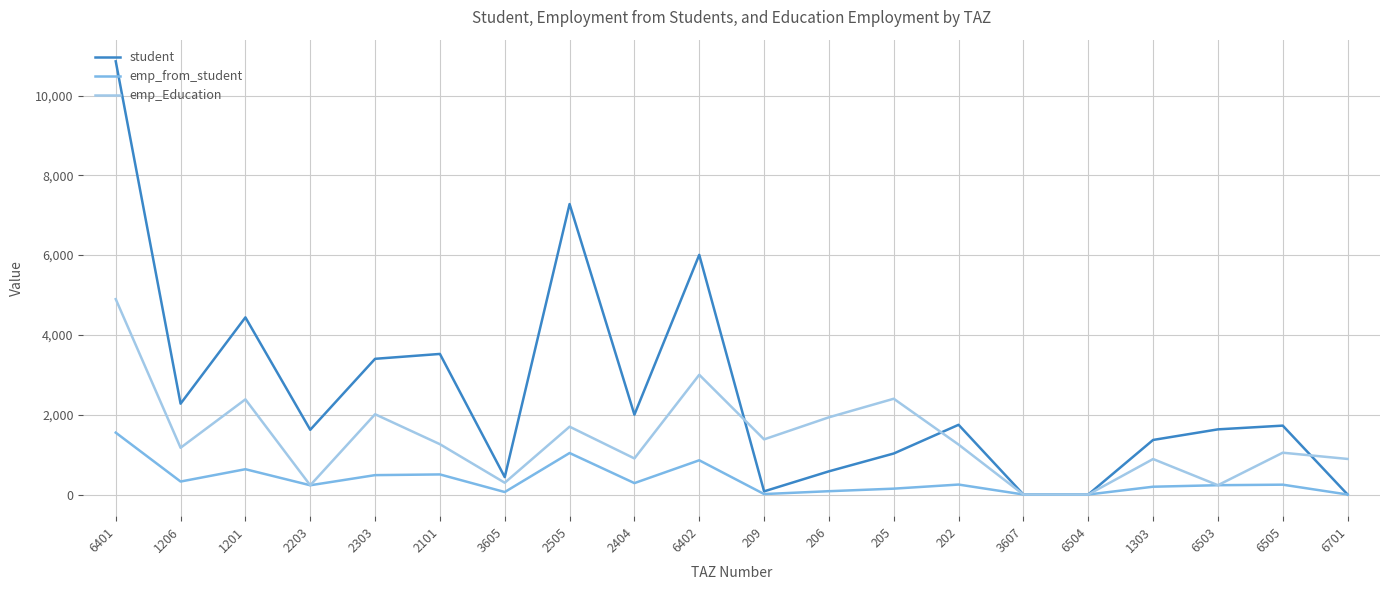

Is it true that student equals 1633.1 at 6503?

True